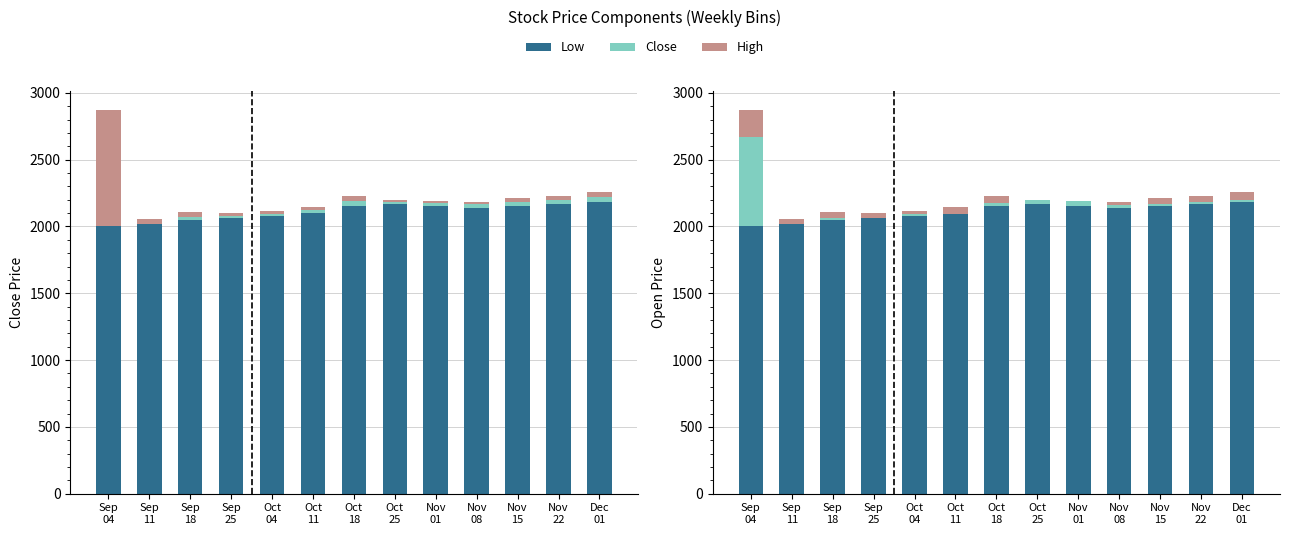

The Close series shows 49 at Nov
22. True or false?

False